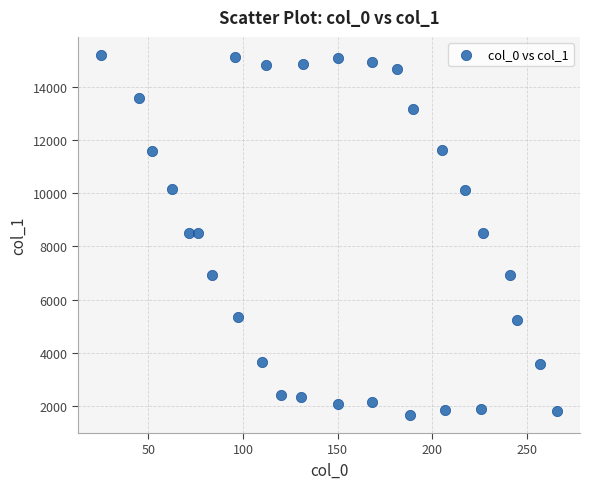

What is the range of X values (max minus min)?

240.9